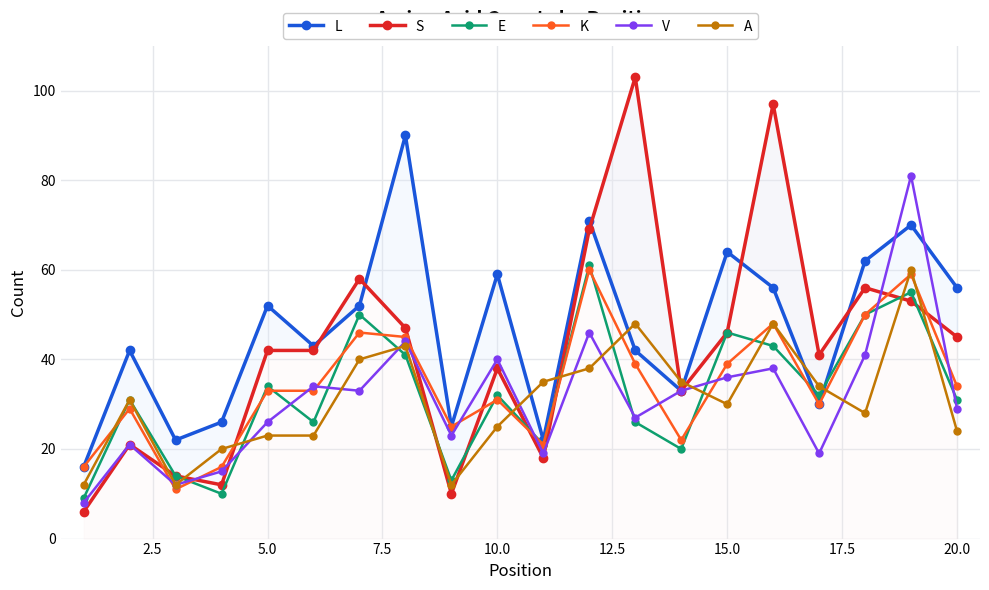

True or false: A has more than 2 interior local peaks.

True